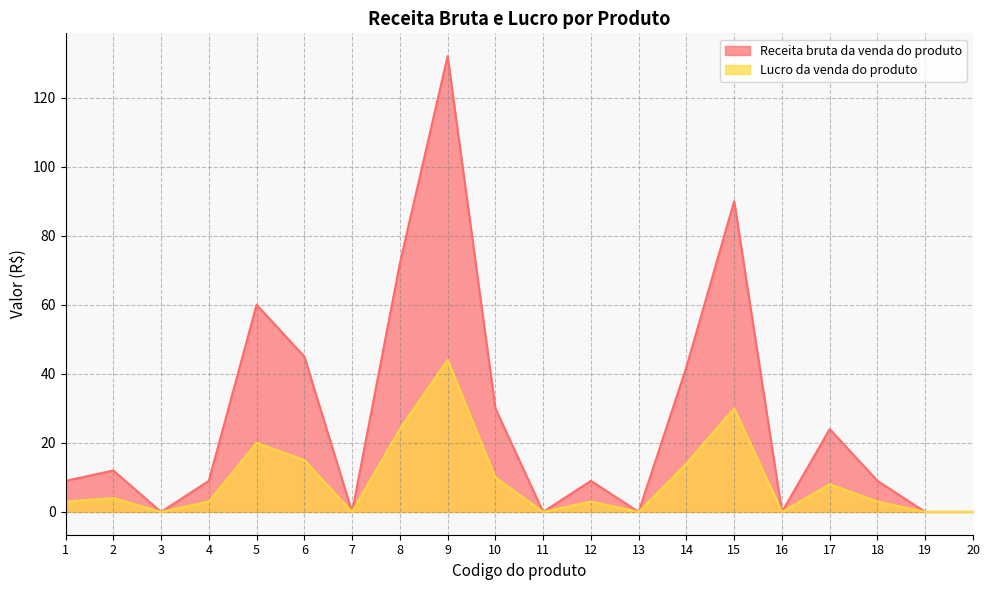

How many data points in Lucro da venda do produto are above 3?

9